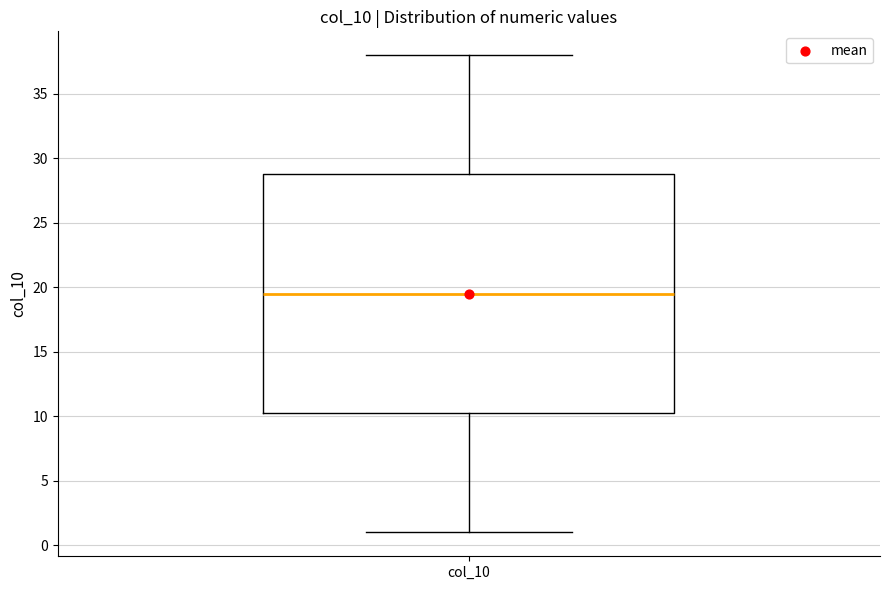

Where is the upper edge of the box for col_10 on the y-axis? The values are not printed on the chart, so give them approximately, as read against the axis.

29.0